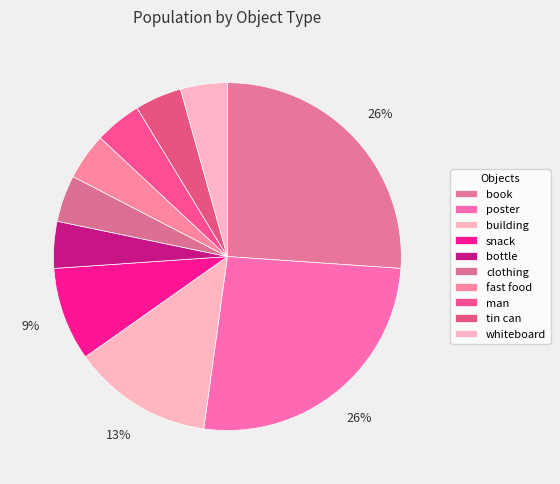

To the nearest percent, what portion does building represent?

13%